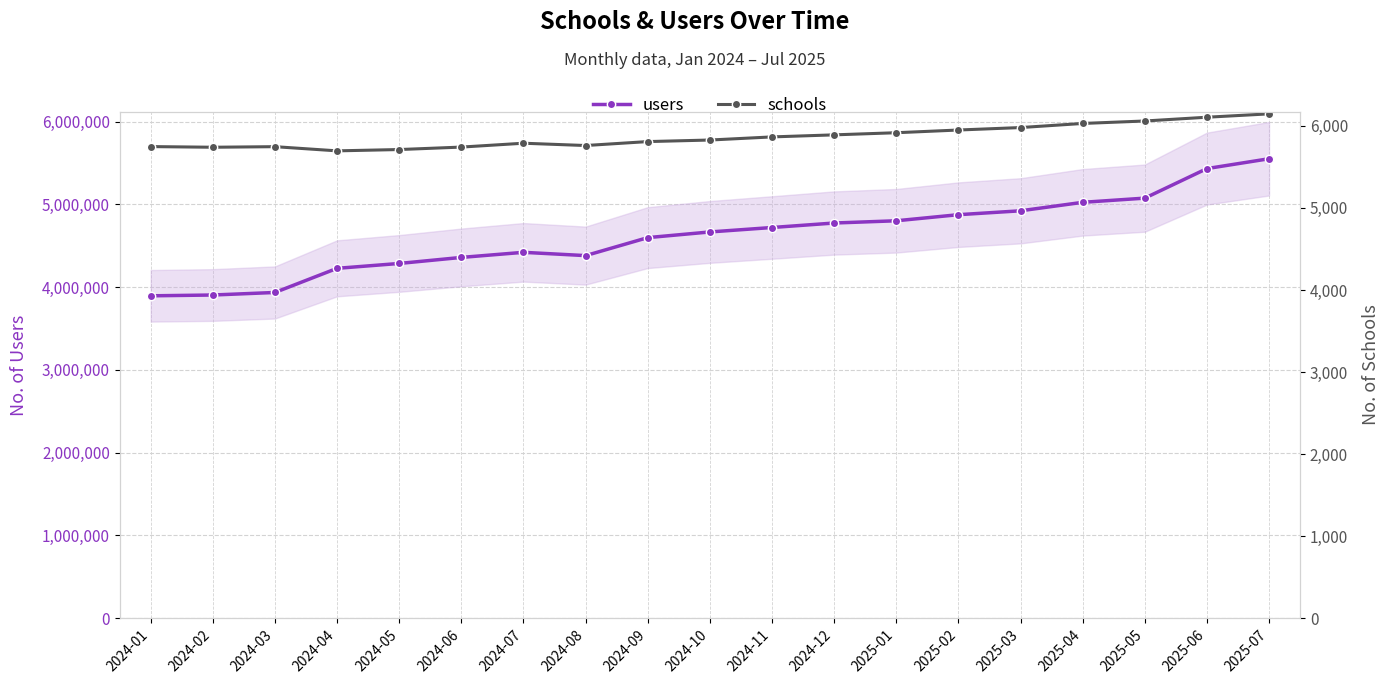

Does the chart display data point markers on the line(s)?

Yes